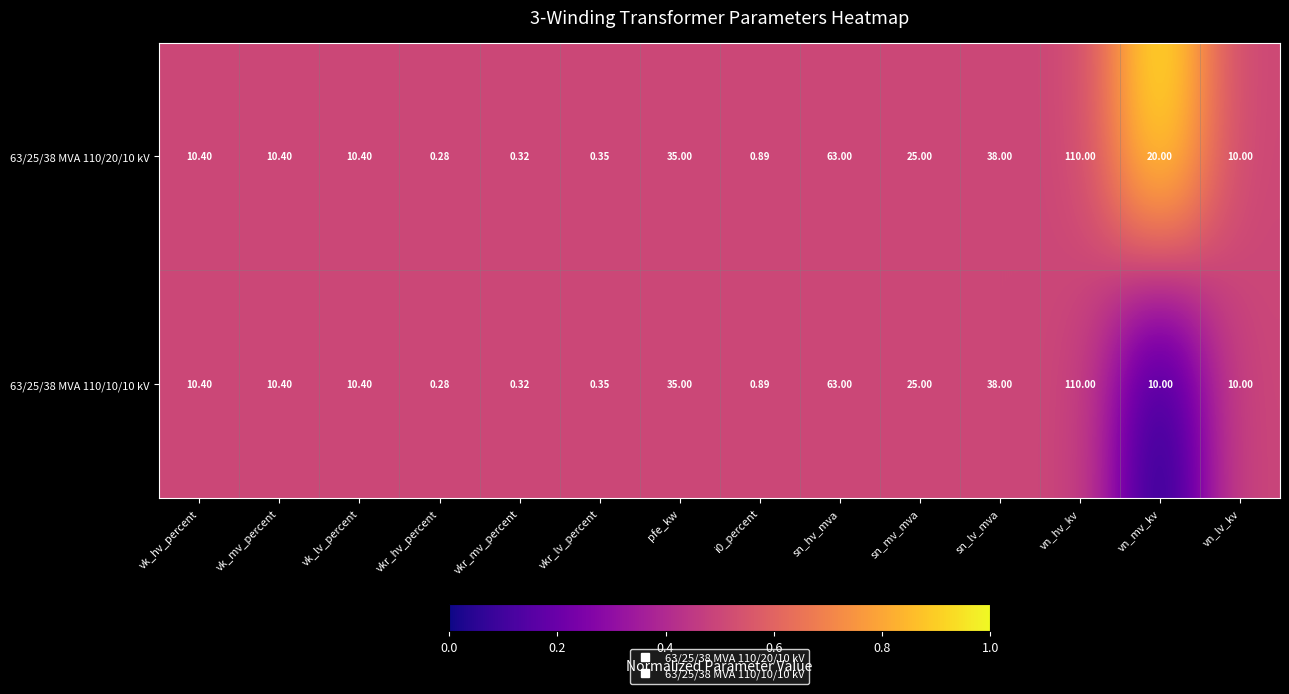

Which category has the lowest value in the 63/25/38 MVA 110/20/10 kV series?

vkr_hv_percent